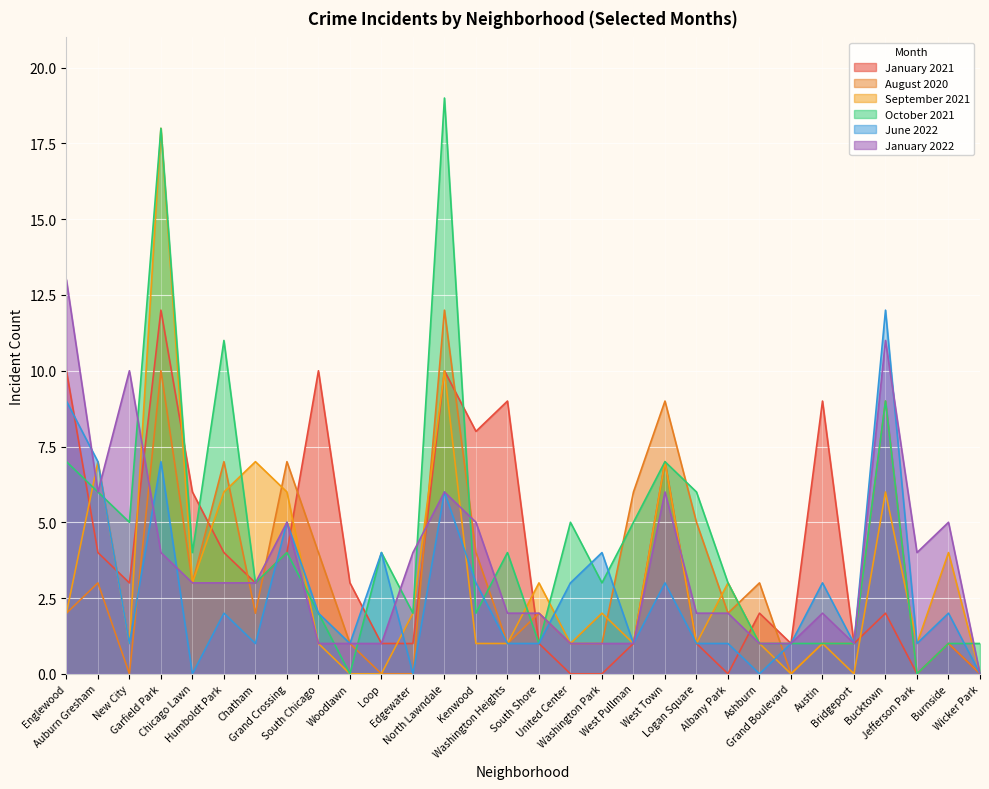

True or false: August 2020 has a value of 2 at Bridgeport.

False